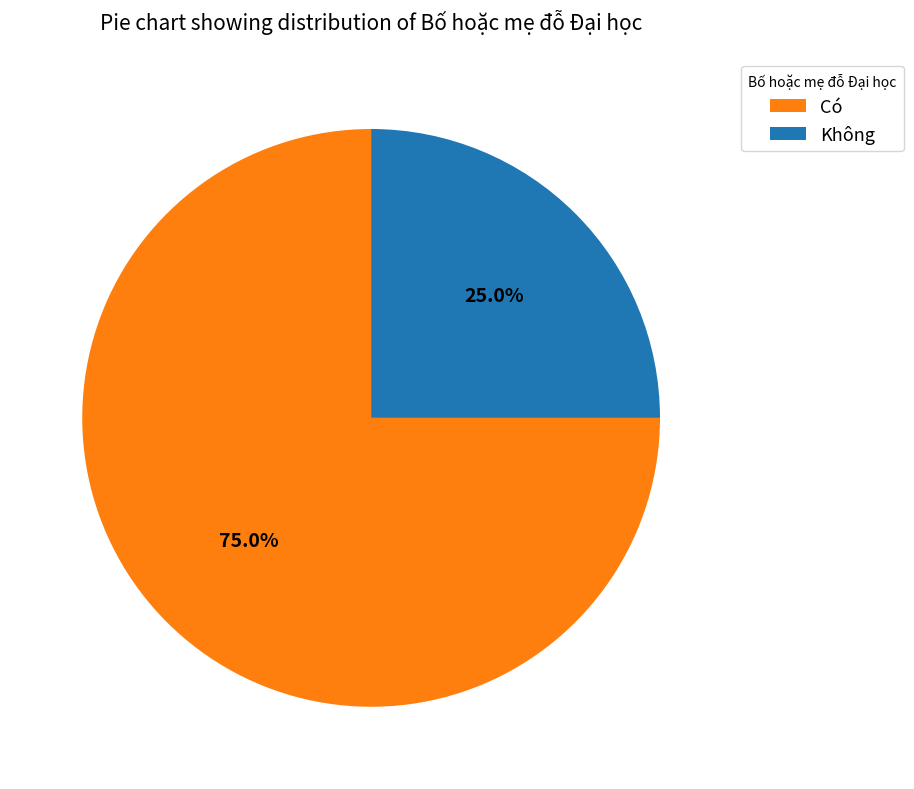

What is the largest slice in the pie chart?

Có